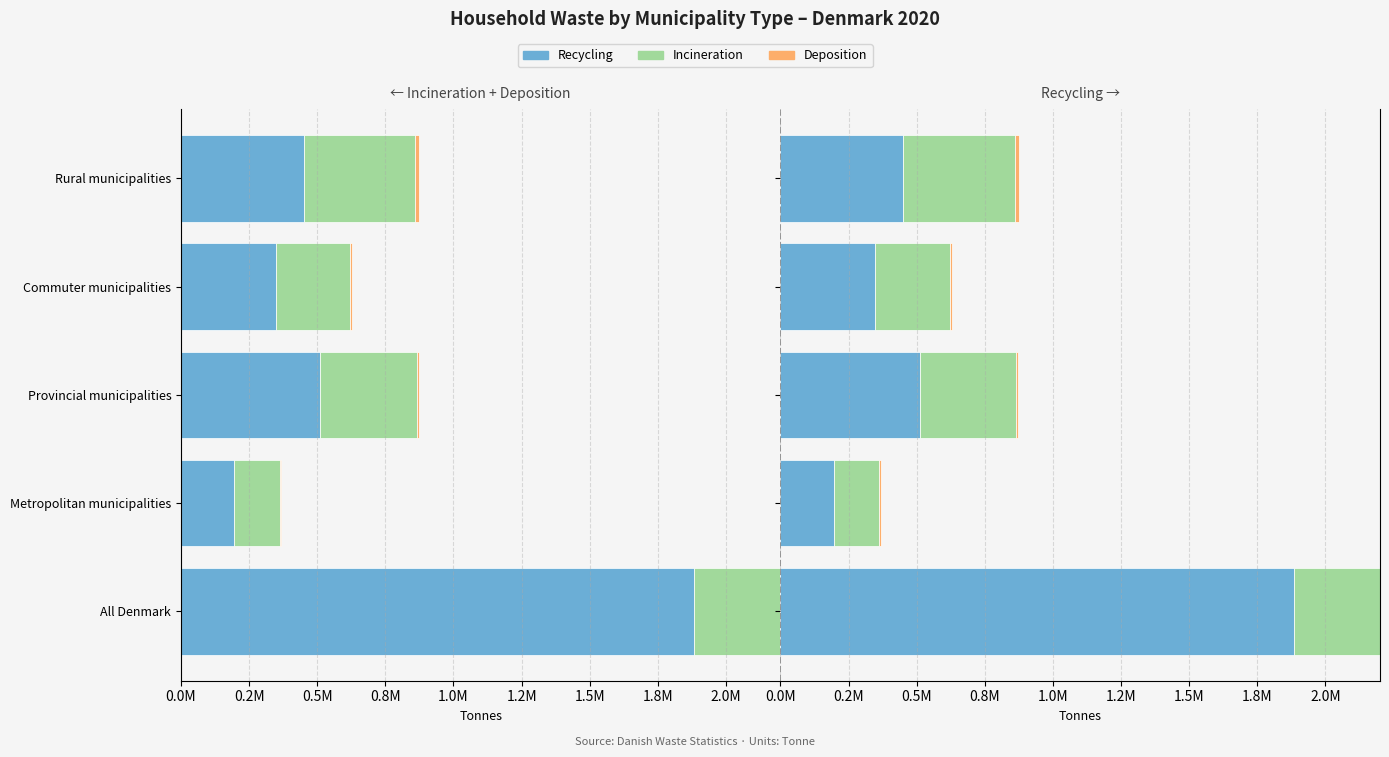

What is the minimum value shown in the chart?

6112